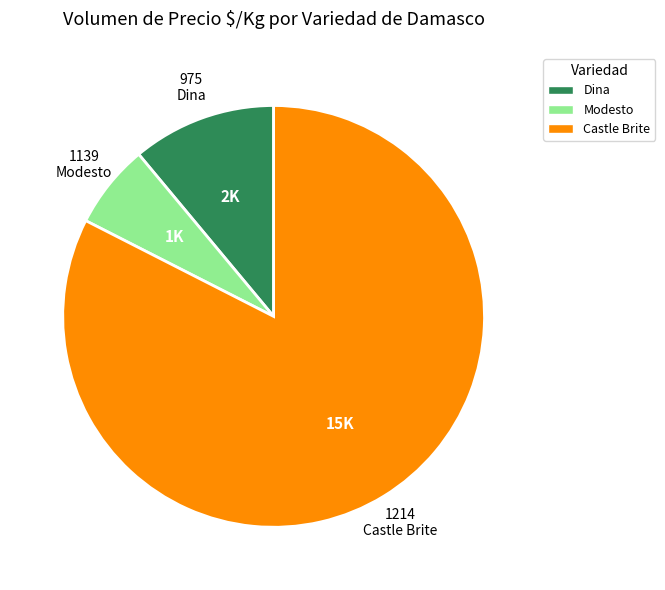

Do Castle Brite and Modesto together represent more than half of the pie?

Yes